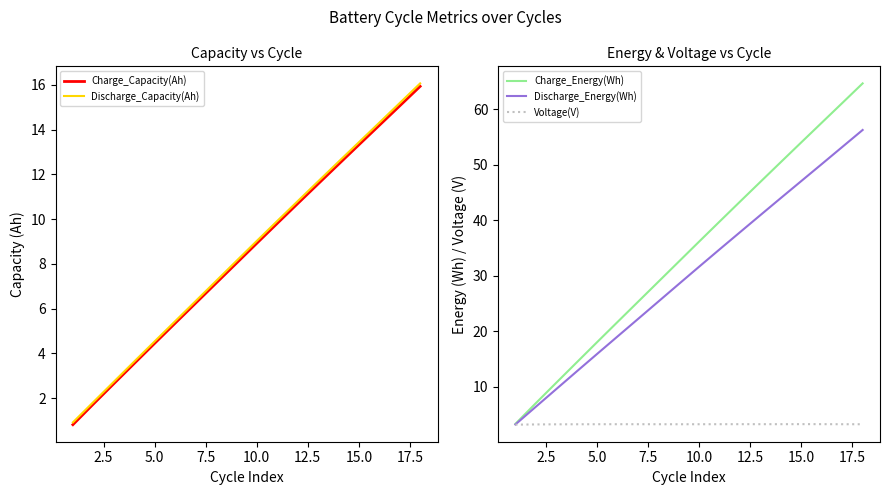

What is the value of the Charge_Capacity(Ah) point at the 5th from the left?

4.4